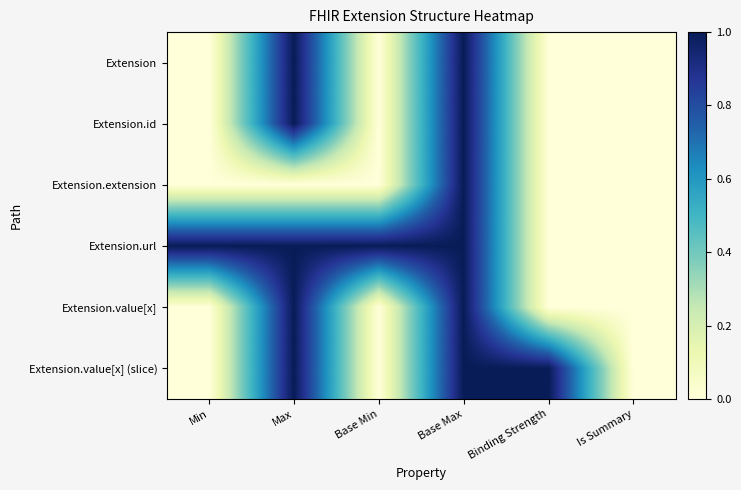

At which category is the sum across all series the highest?

Base Max